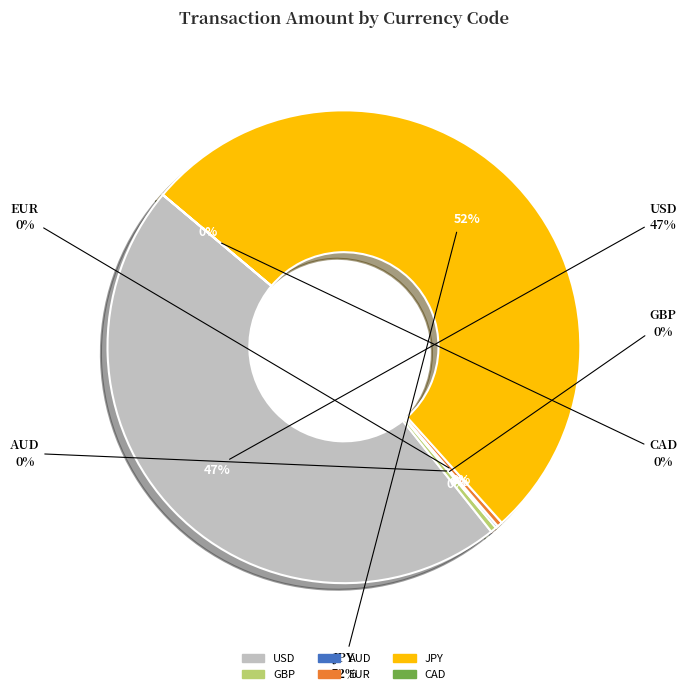

Which category has the smallest portion of the pie?

CAD